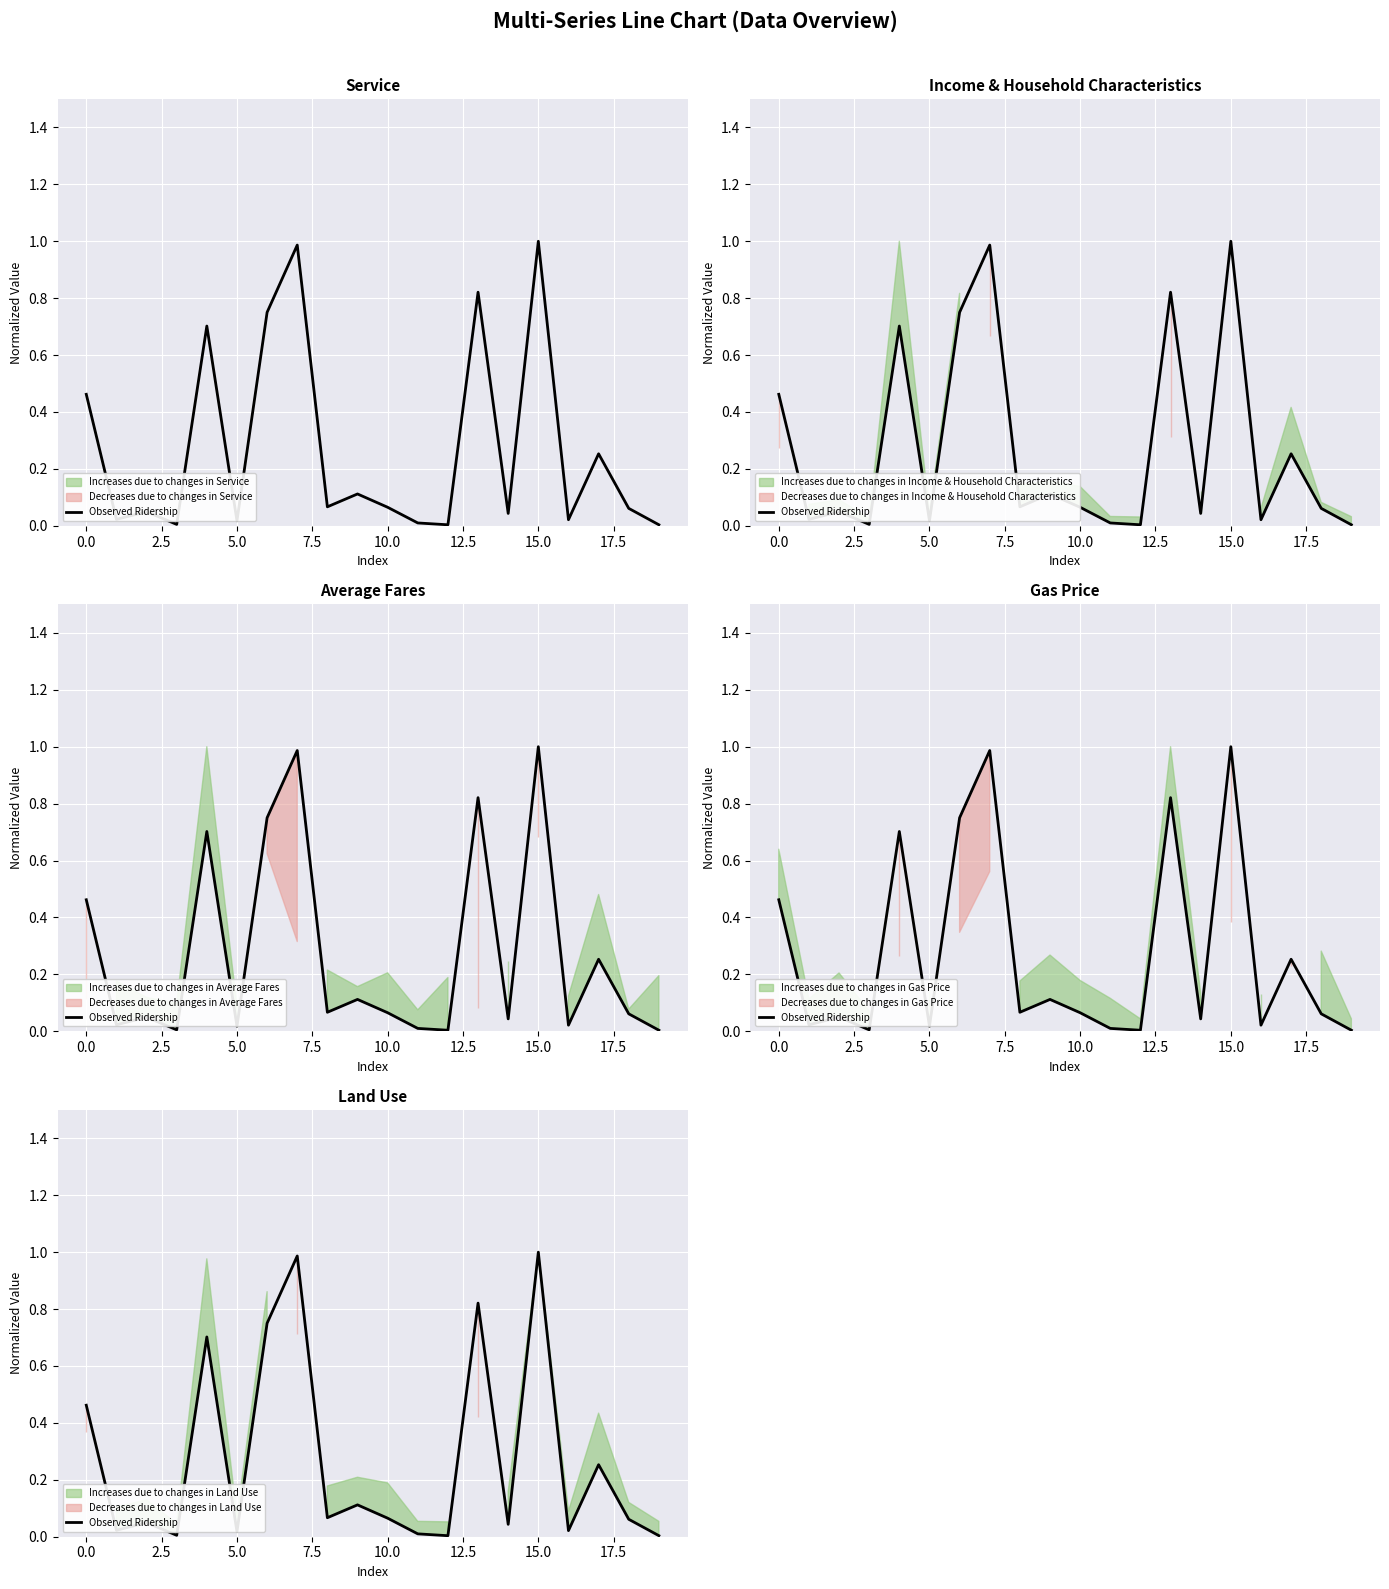

Is this an area chart (filled region under the line)?

No